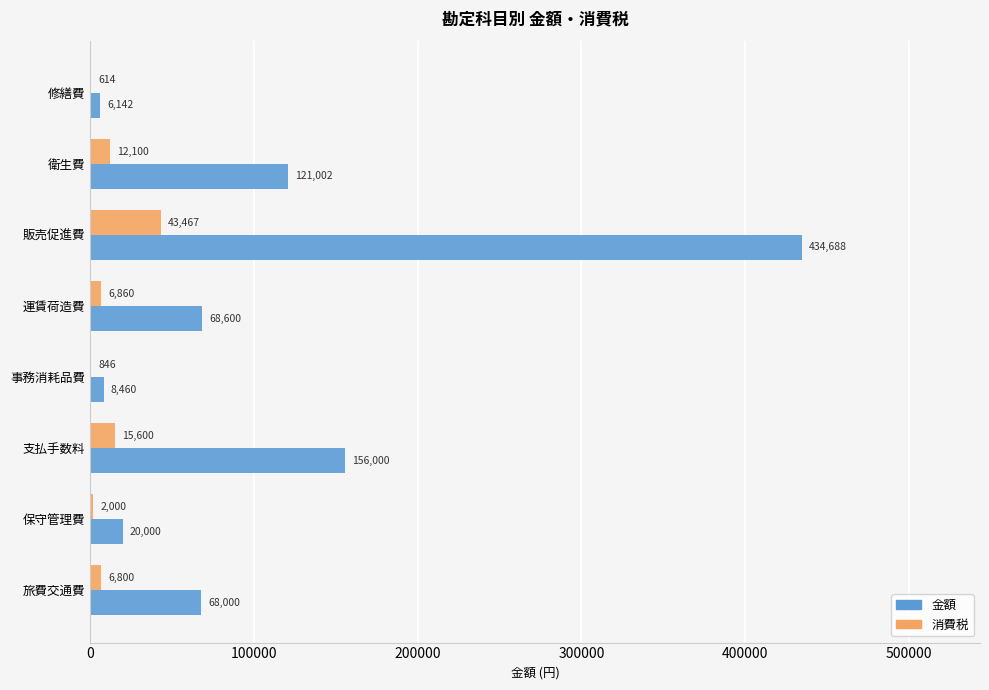

What is the sum of all 消費税 values?

88287